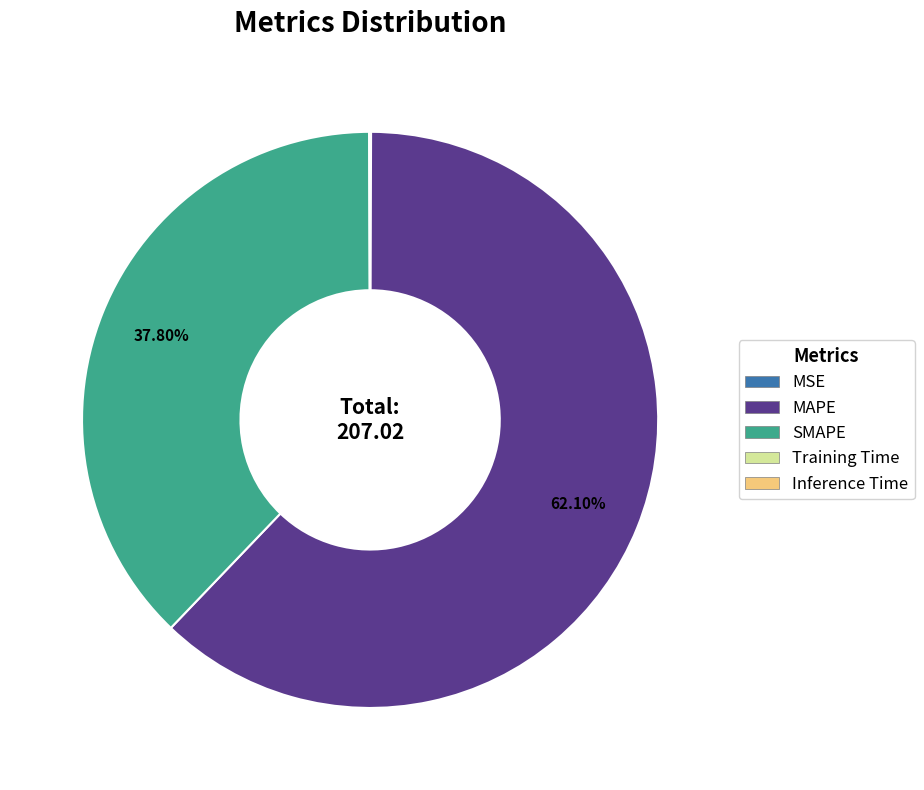

Between MAPE and SMAPE, which is larger?

MAPE